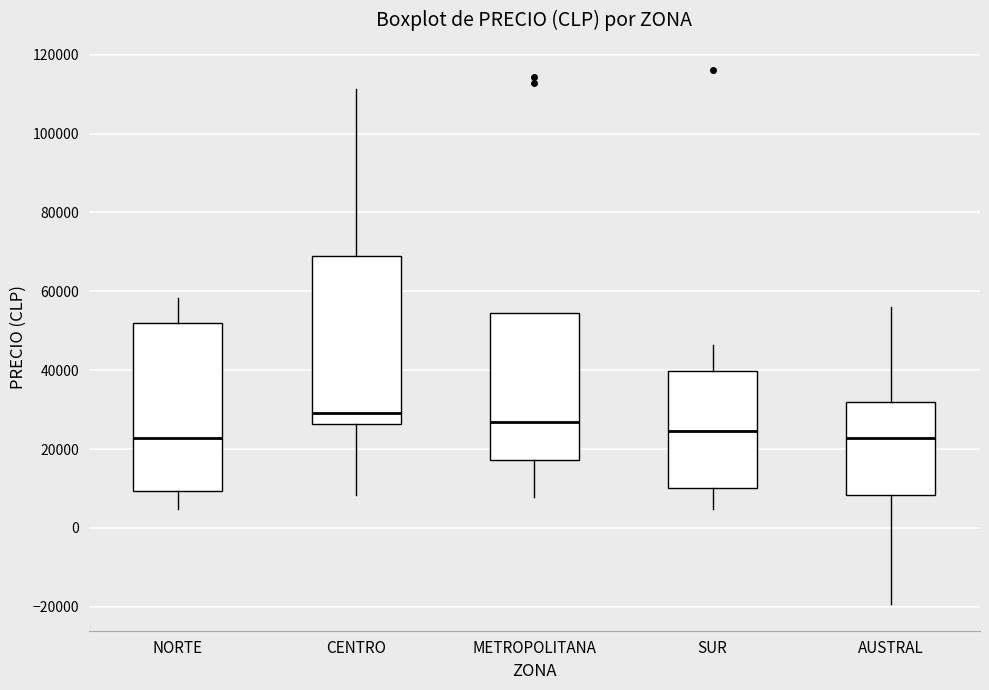

Reading left to right, transcribe this box plot: for each box, give where its median line is, the range the box spans, and where its two whiskers end, as read against the y-axis. The values are not printed on the chart, so give them approximately, as read against the axis.

NORTE: median 22000, box 10000 to 52000, whiskers 4000 to 58000
CENTRO: median 30000, box 26000 to 70000, whiskers 8000 to 112000
METROPOLITANA: median 26000, box 18000 to 54000, whiskers 8000 to 54000
SUR: median 24000, box 10000 to 40000, whiskers 4000 to 46000
AUSTRAL: median 22000, box 8000 to 32000, whiskers -20000 to 56000